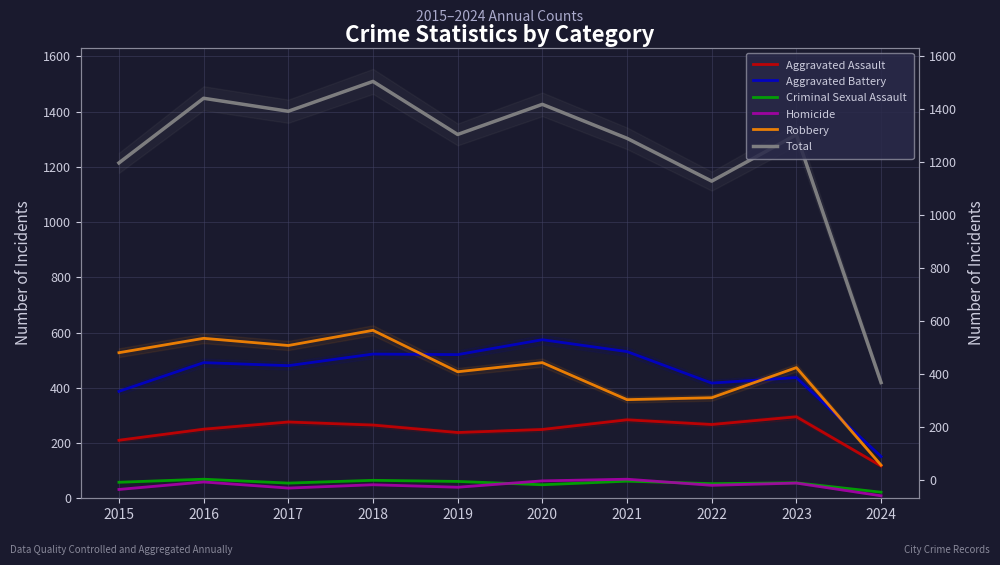

At which category is the sum across all series the highest?

2018